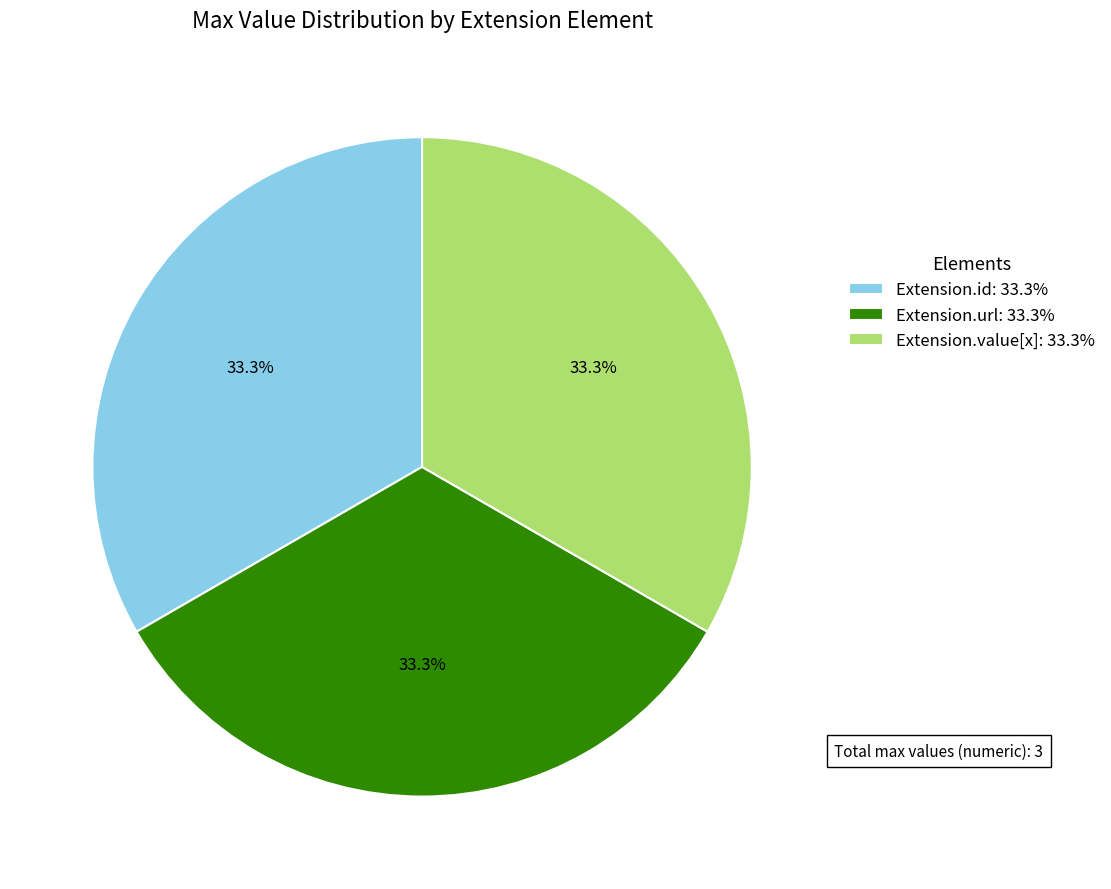

What is the ratio of the value at Extension.value[x]: 33.3% to the value at Extension.url: 33.3%?

1.0